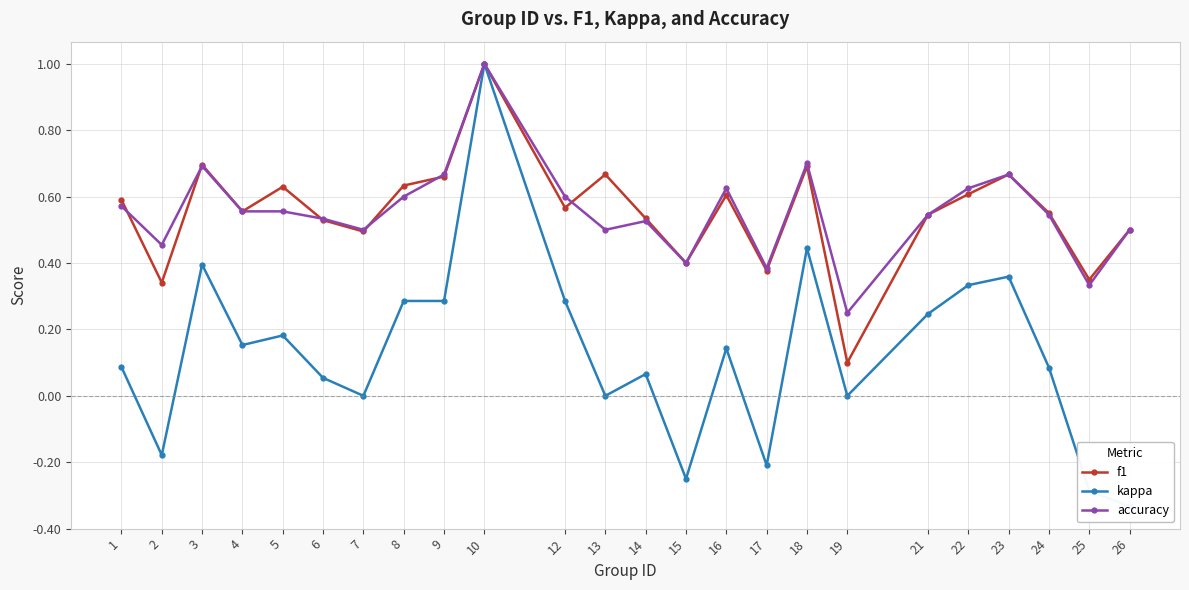

Which category has the lowest value in the f1 series?

19